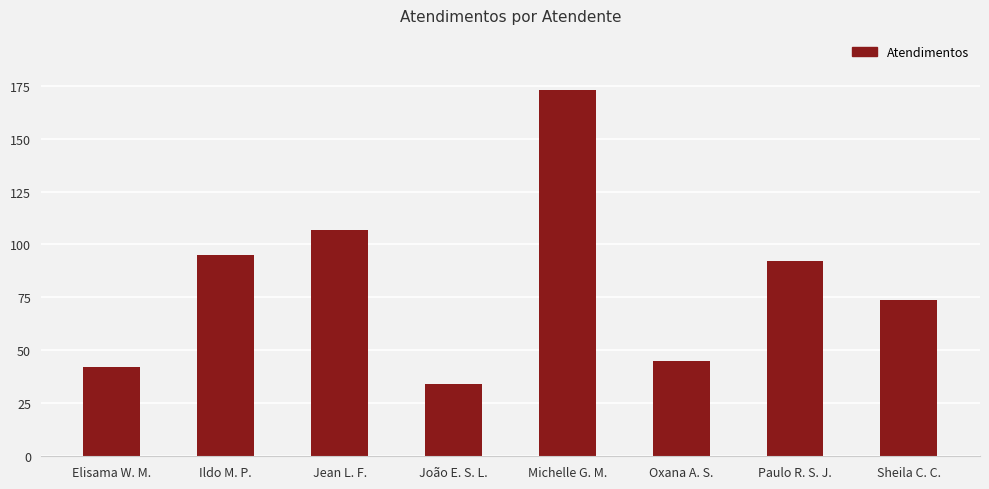

Which category has the lowest value across all series?

João E. S. L.